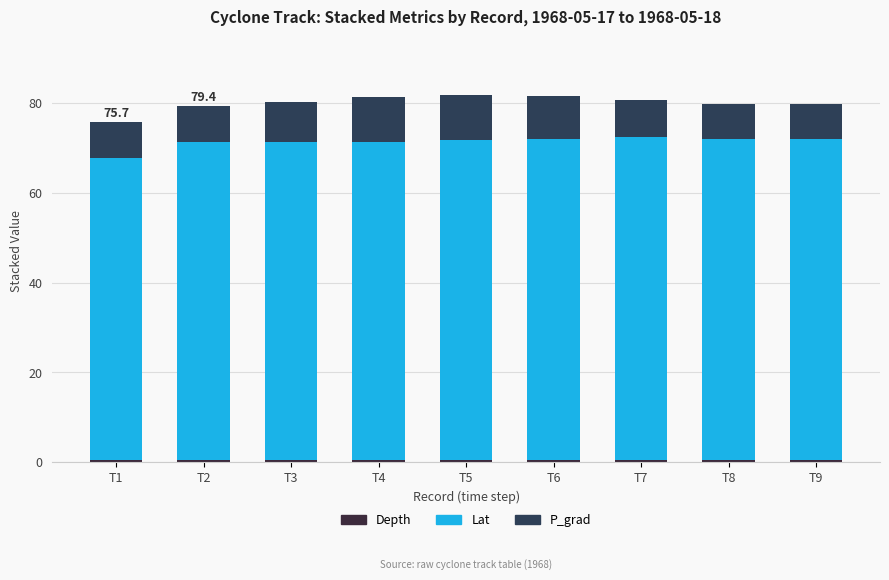

Does the chart contain stacked bars?

Yes